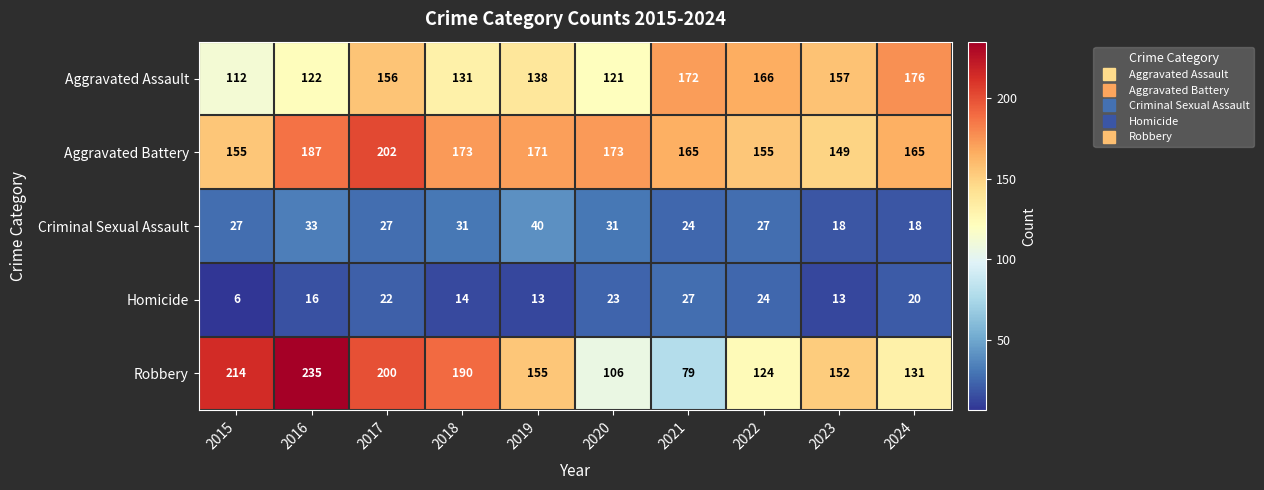

Which category has the lowest value across all series?

2015